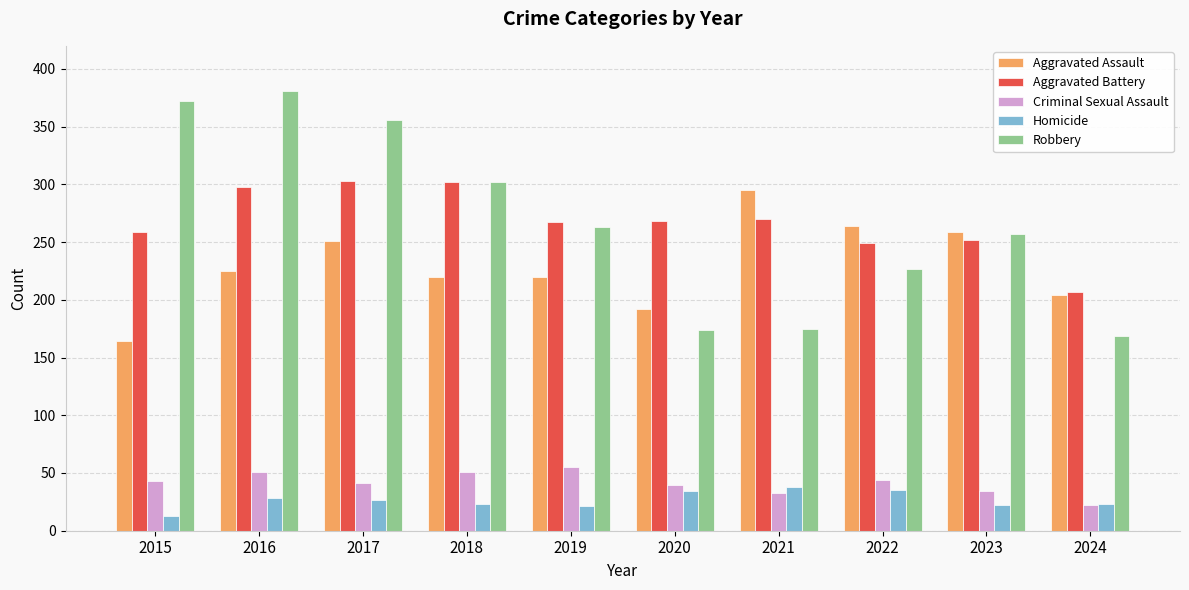

What is the value of the Aggravated Assault bar at the 9th from the left?

259